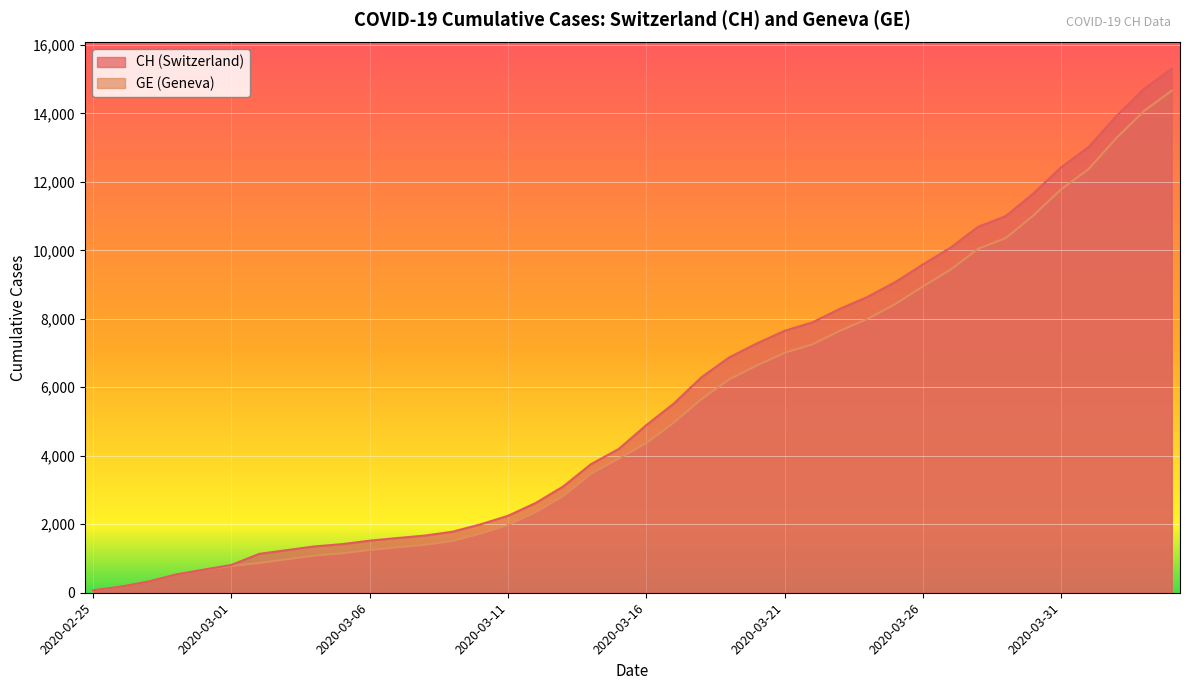

Which category has the highest value in the CH series?

2020-04-04